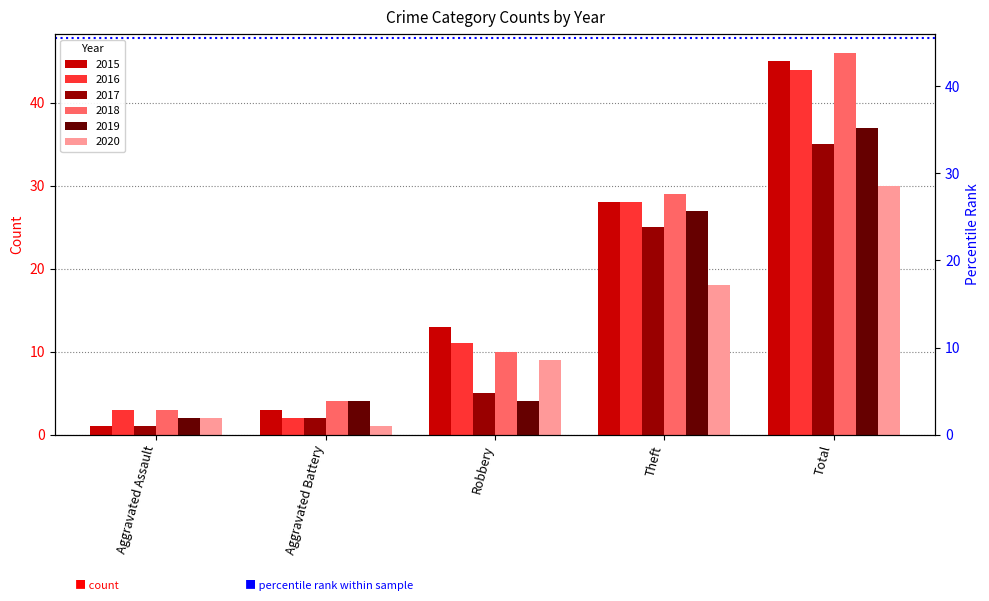

What is the sum of all 2020 values?

60